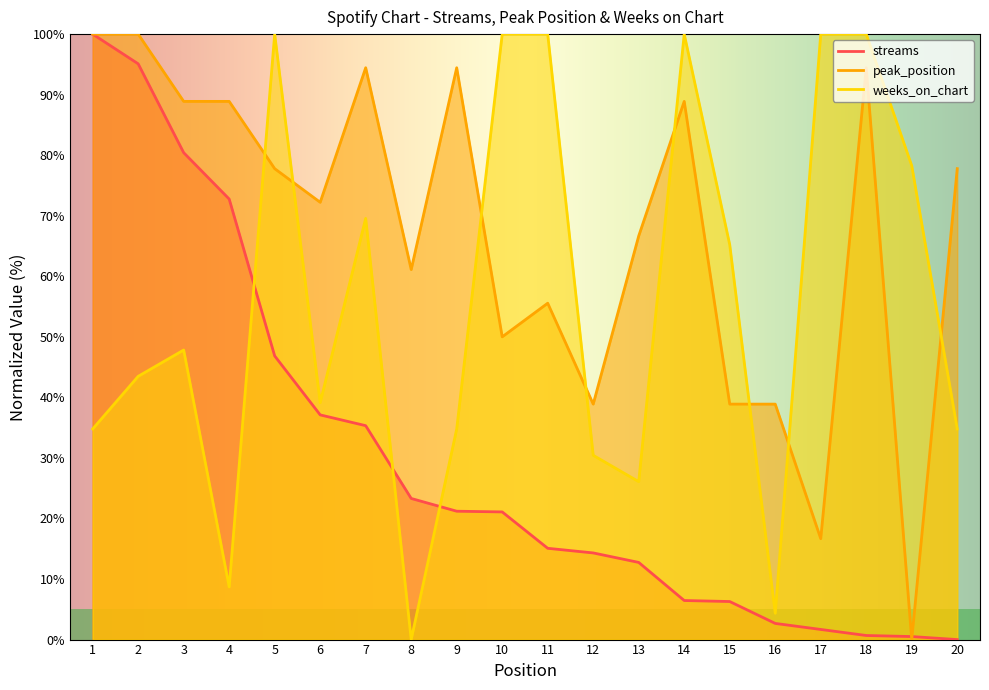

Which category has the lowest value in the weeks_on_chart series?

8